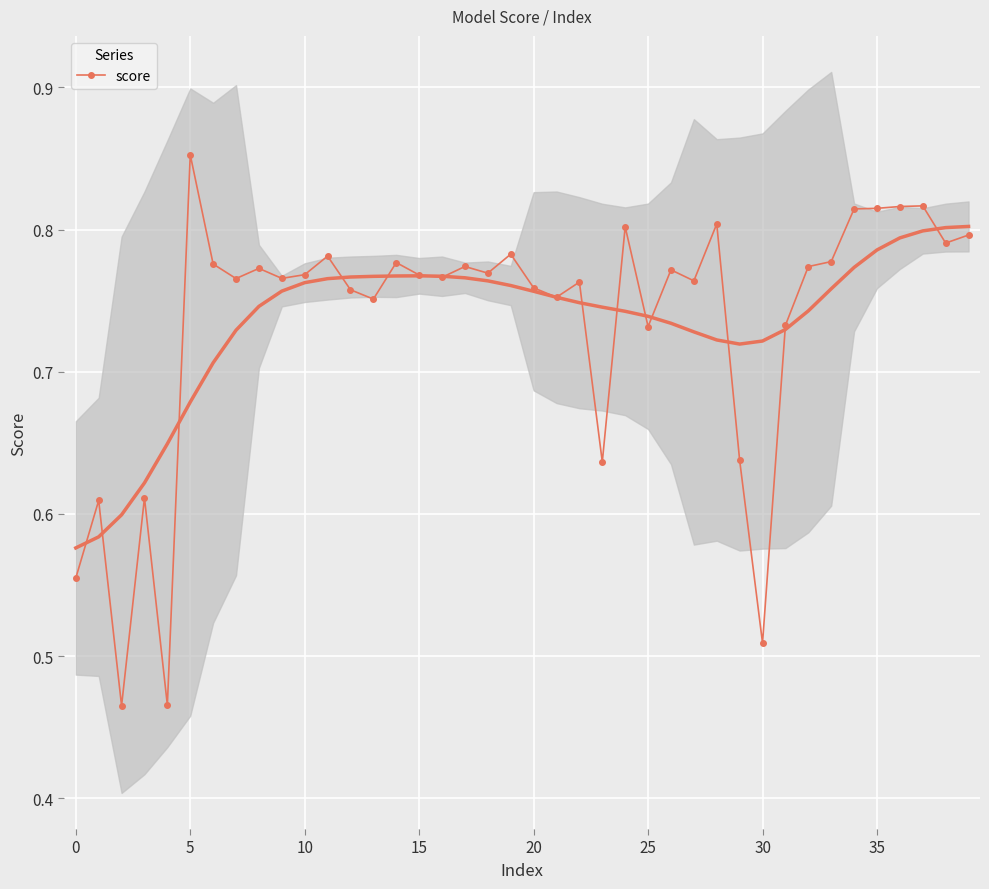

True or false: there are more than 2 points higher than both neighbors.

True